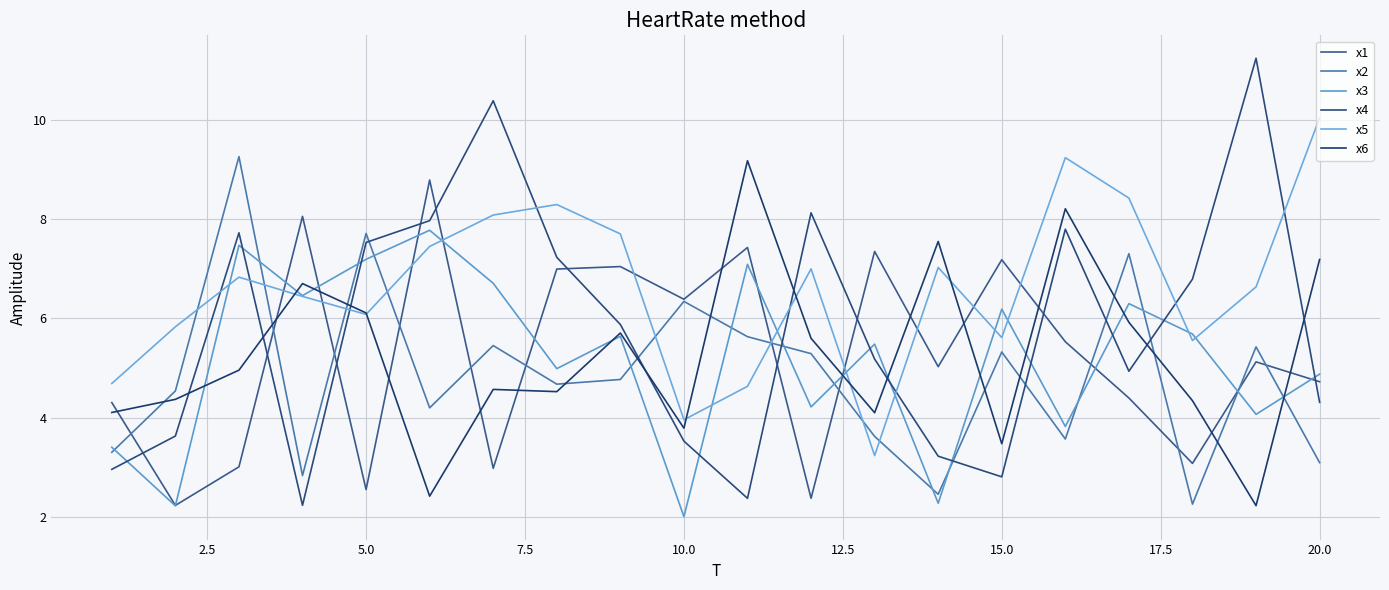

Which series has the largest total across all categories?

x5